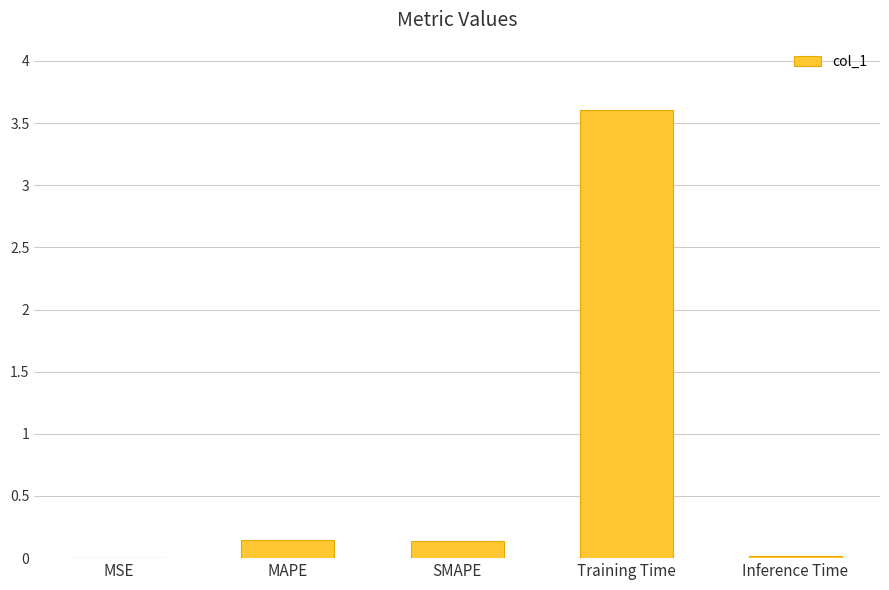

Which has a higher value, Inference Time or SMAPE?

SMAPE